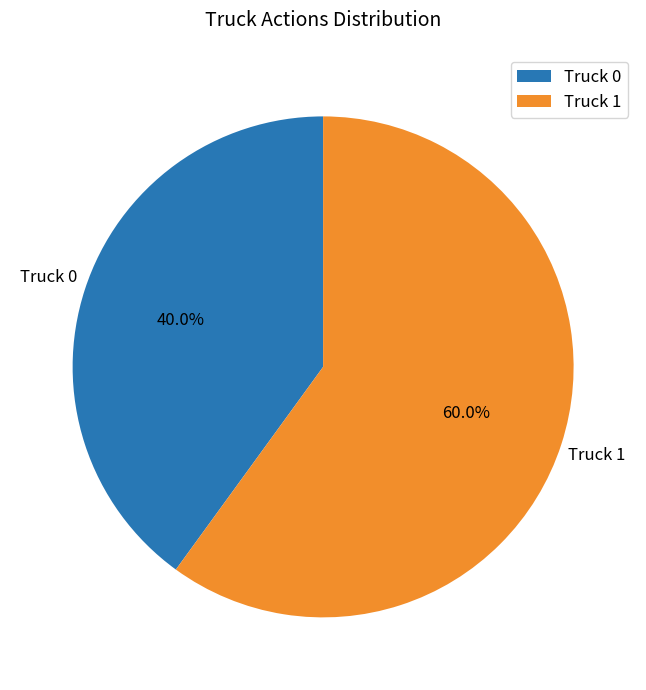

How many slices are in this pie chart?

2